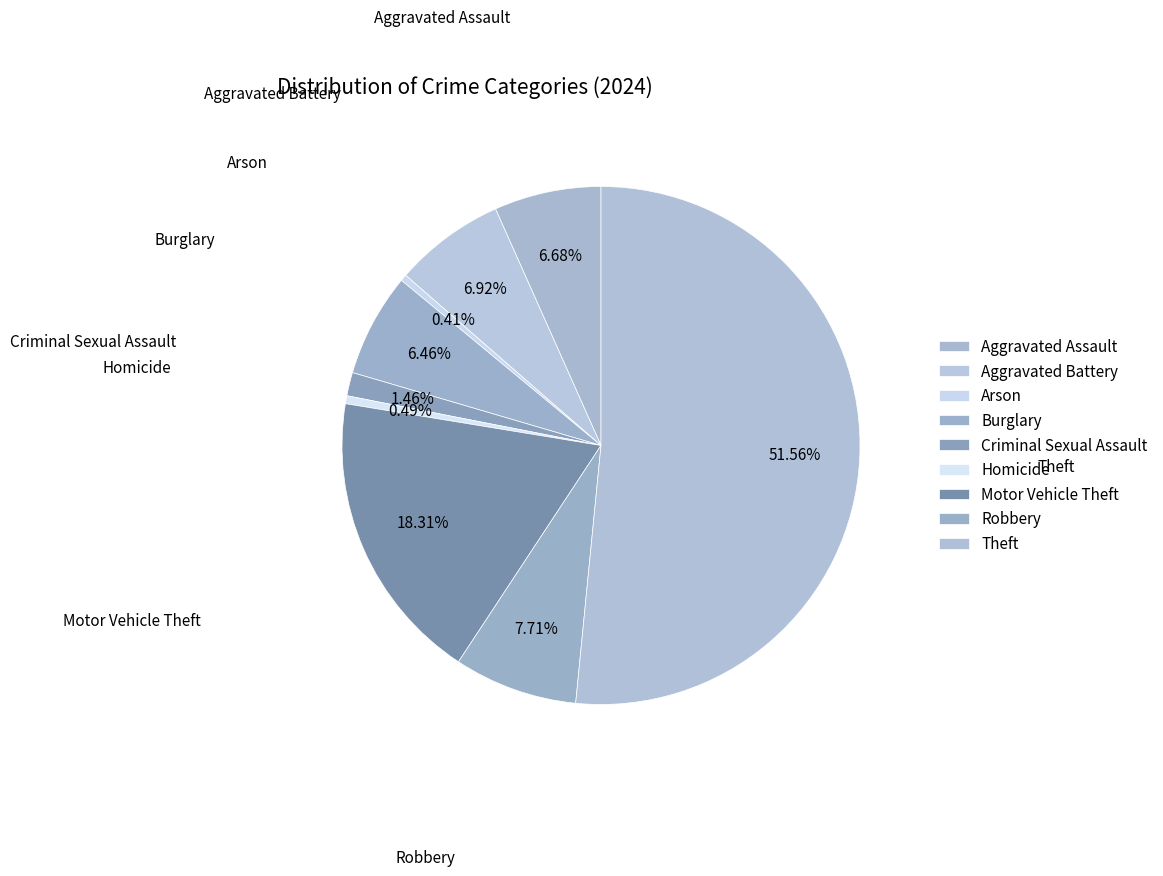

Does any single category account for the majority?

Yes